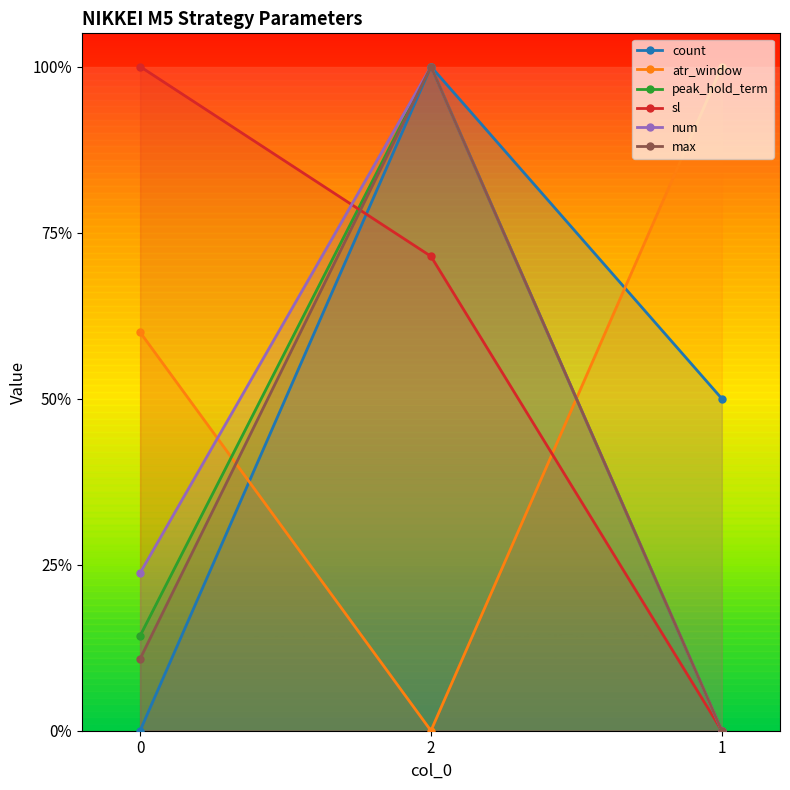

The count series shows 0.5 at 2. True or false?

False